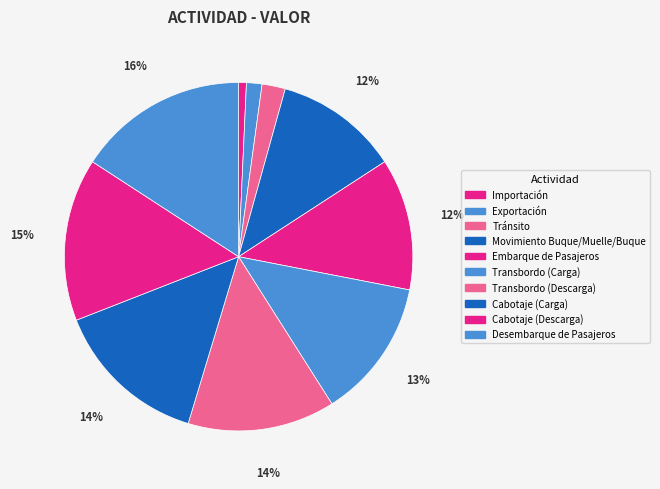

Is it true that Desembarque de Pasajeros is 7% of the pie?

False